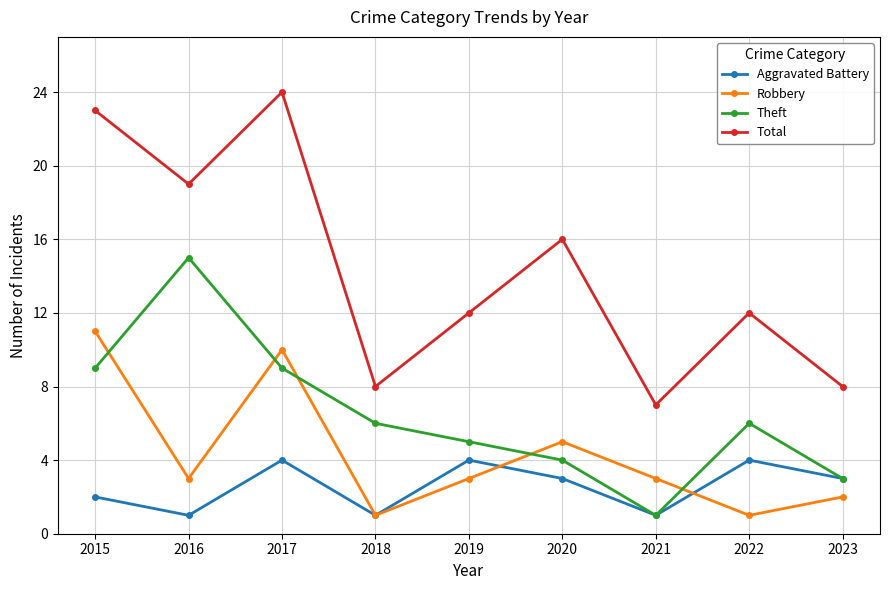

Rank the series at 2022 from highest to lowest value.

Total, Theft, Aggravated Battery, Robbery